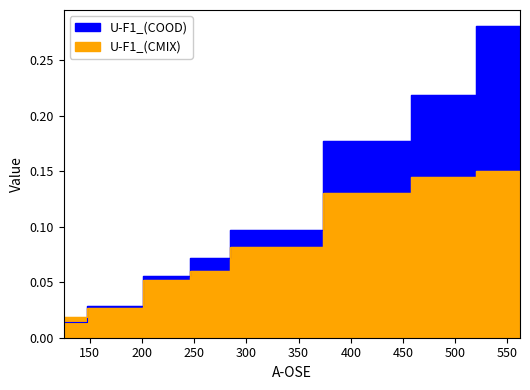

True or false: U-F1_(CMIX) and U-F1_(COOD) cross at least once.

True